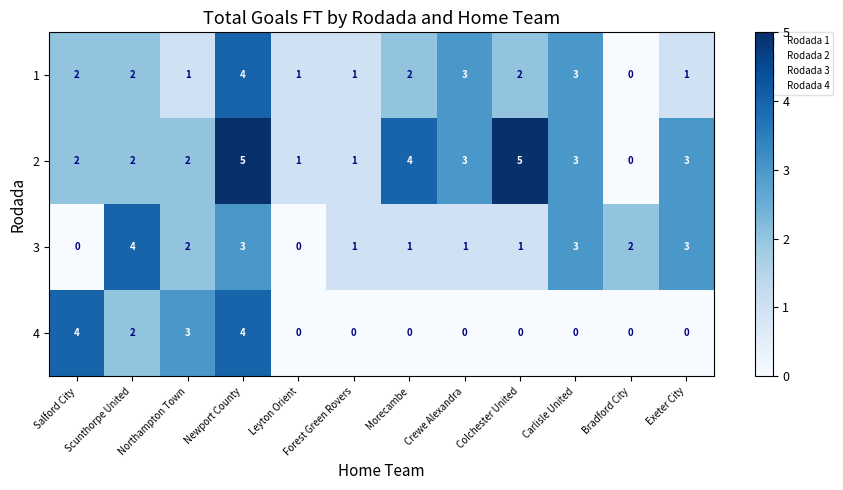

What is the spread (max minus min) of values at Newport County?

2